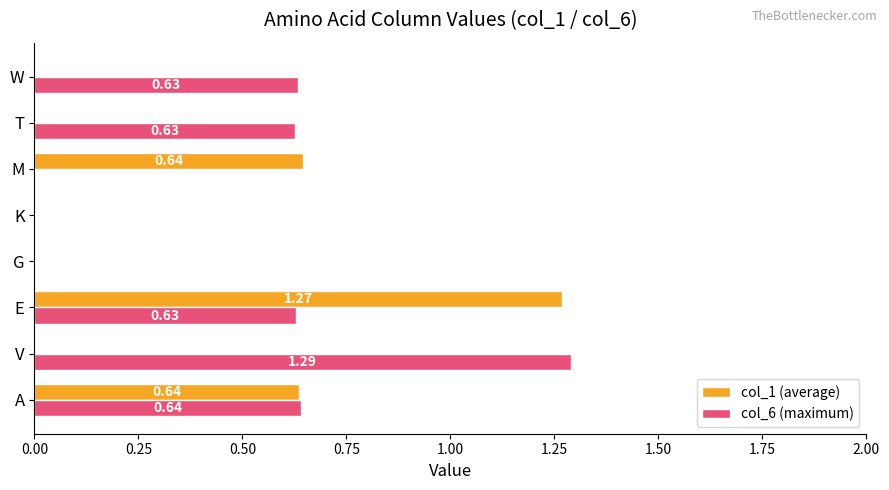

What is the sum of all col_6 (maximum) values?

3.8